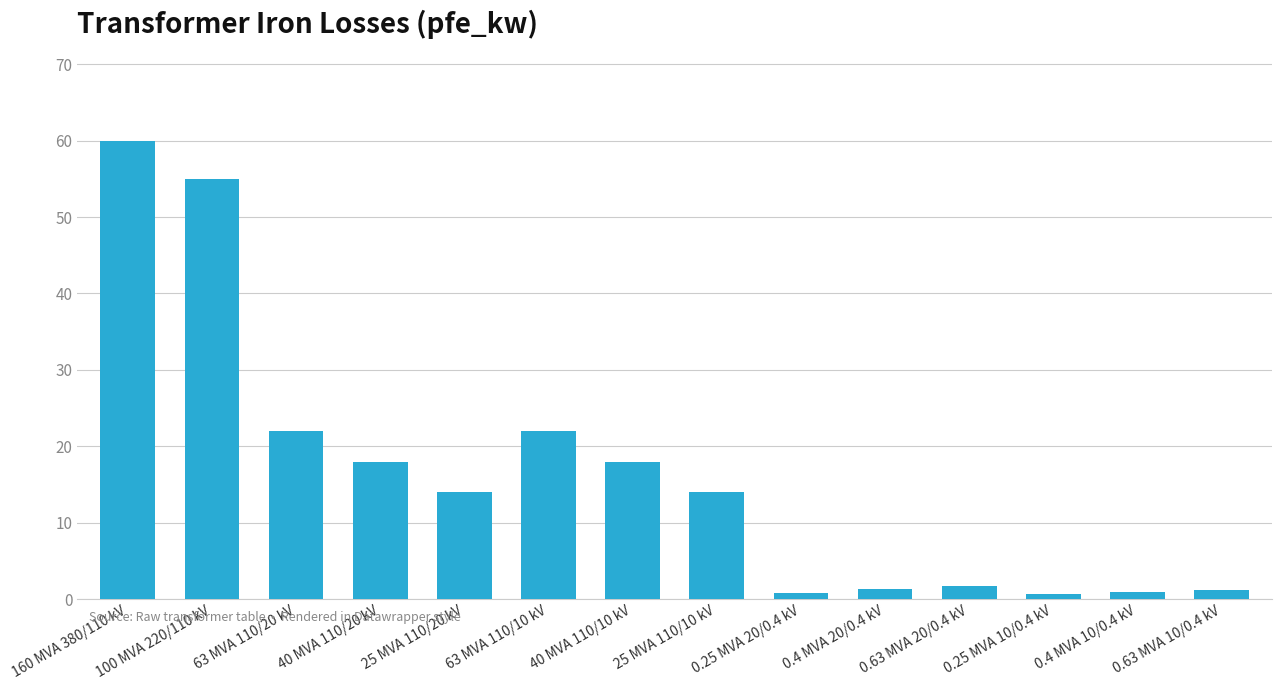

Is it true that the value at 0.4 MVA 20/0.4 kV is 1.4?

True